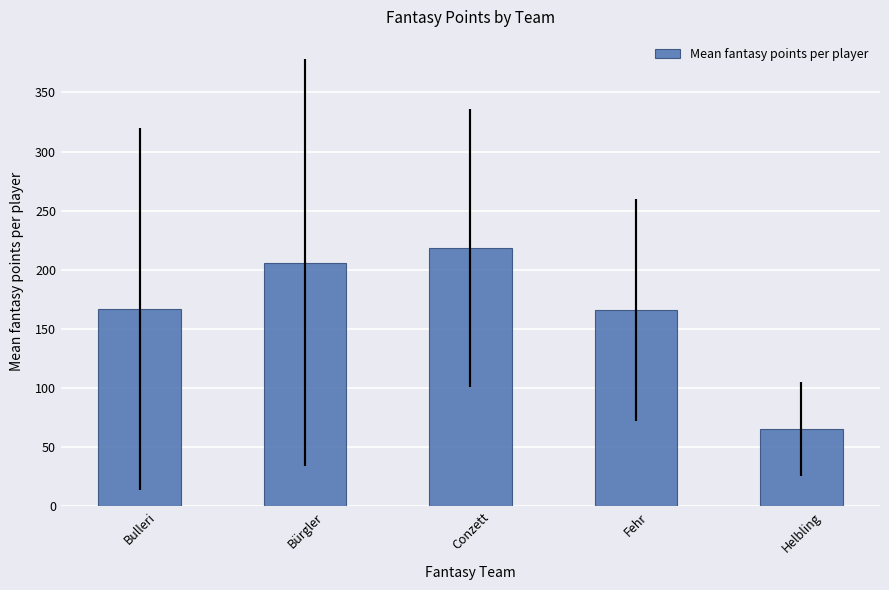

What is the label of the 1st bar from the left?

Bulleri